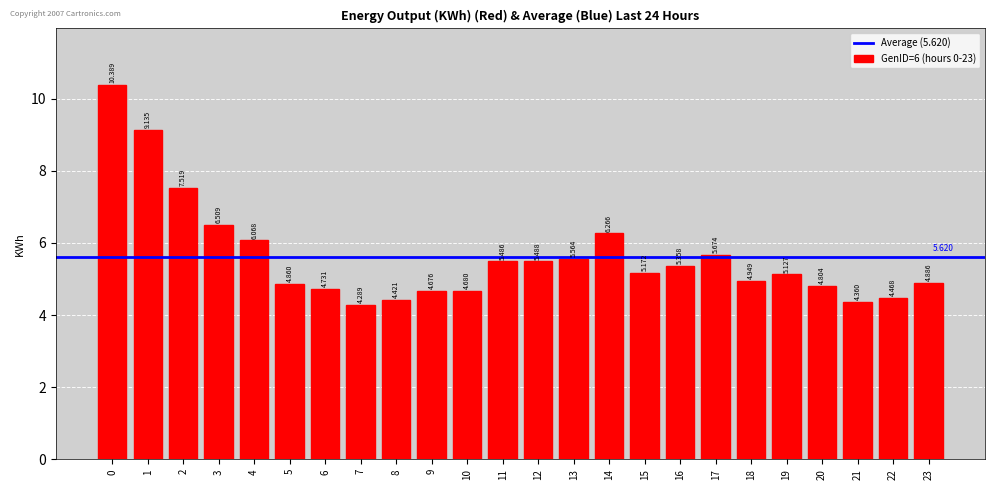

Which label corresponds to the smallest value in the chart?

7